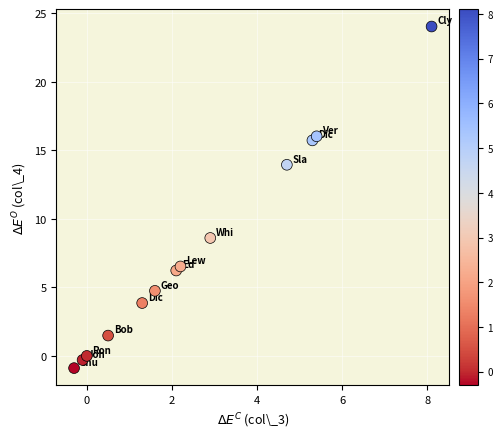

What Y value in the scatter plot is closest to 11?

8.6